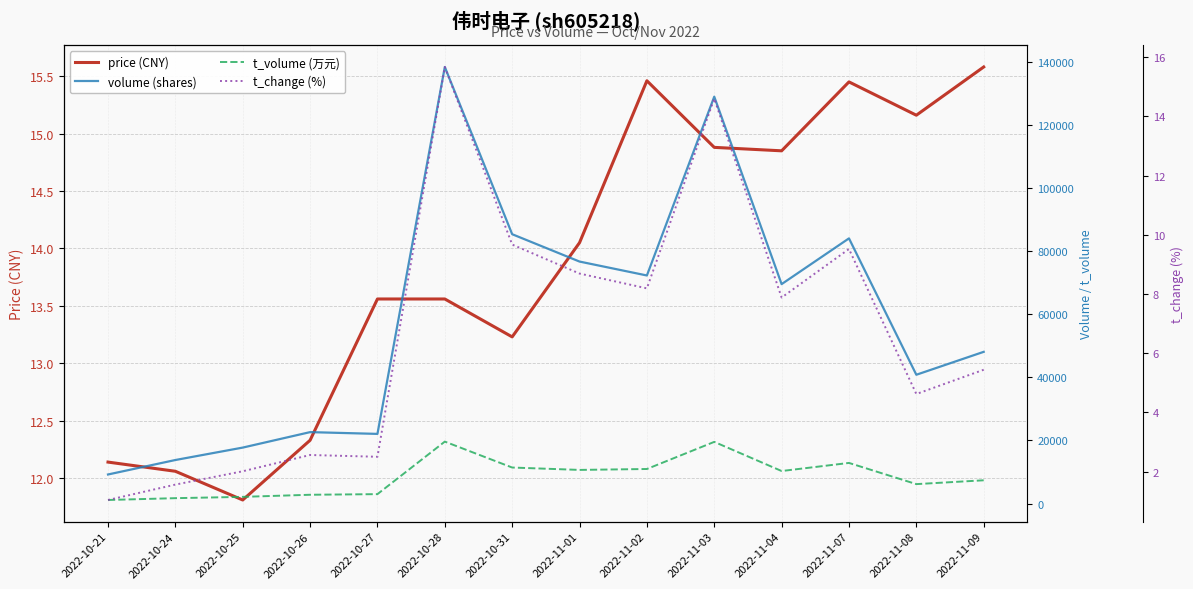

Where does the price (CNY) series first go above 14?

2022-11-01